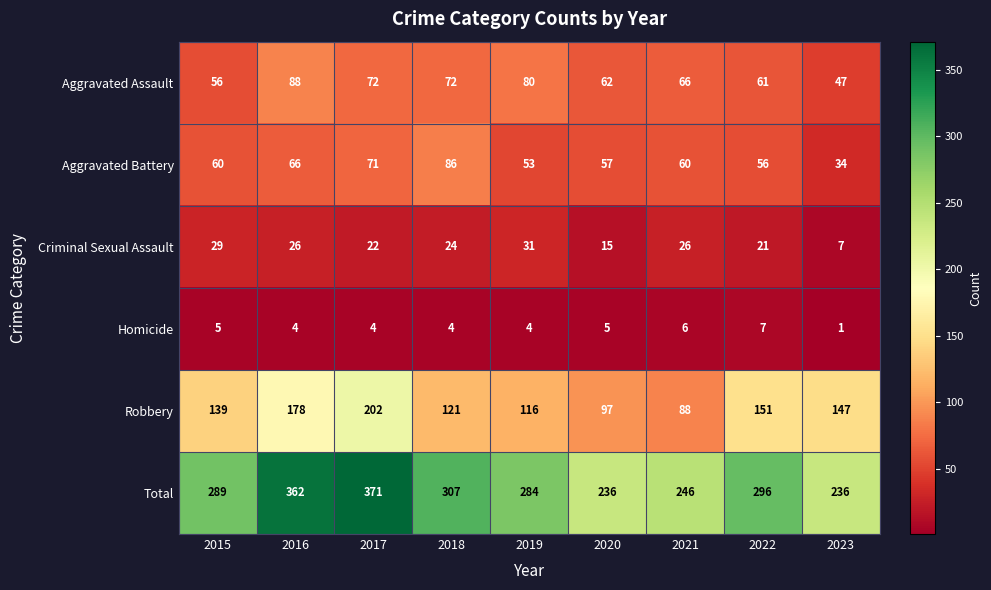

Is the value of Total at 2017 greater than the value of Criminal Sexual Assault at 2015?

Yes